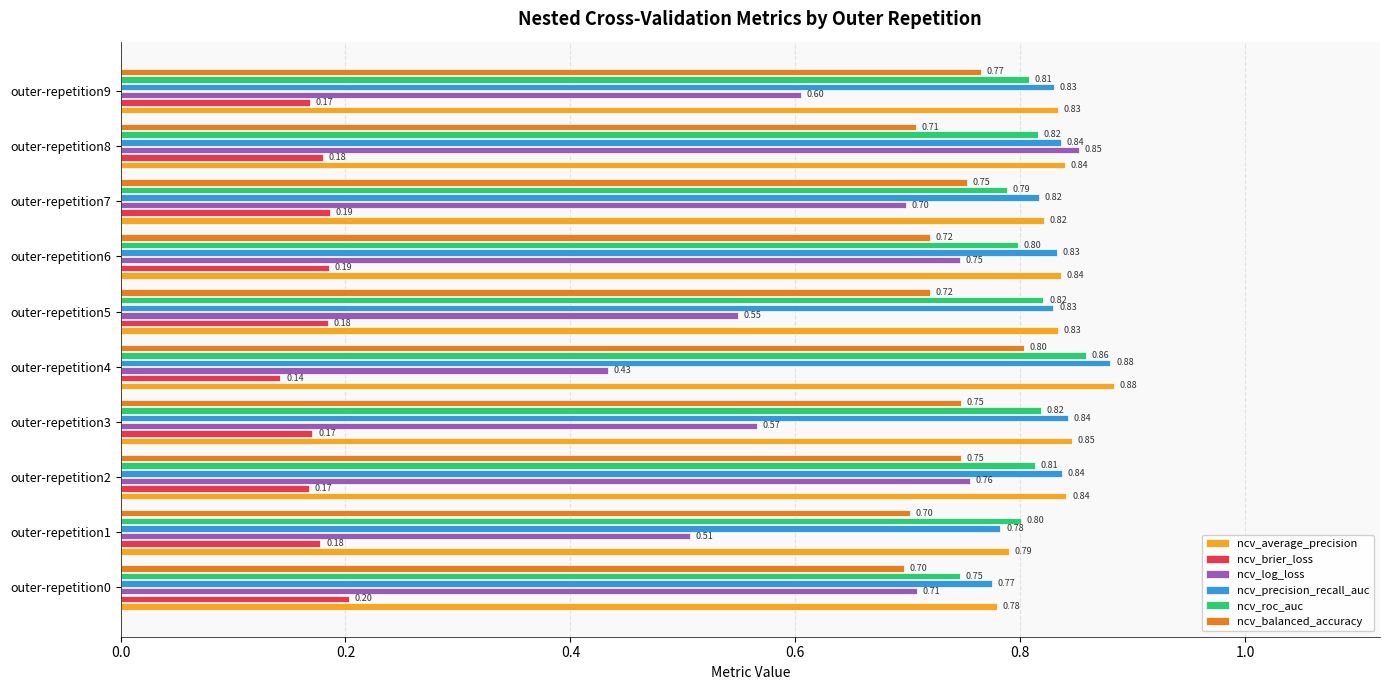

Which series has the widest spread of values?

ncv_log_loss